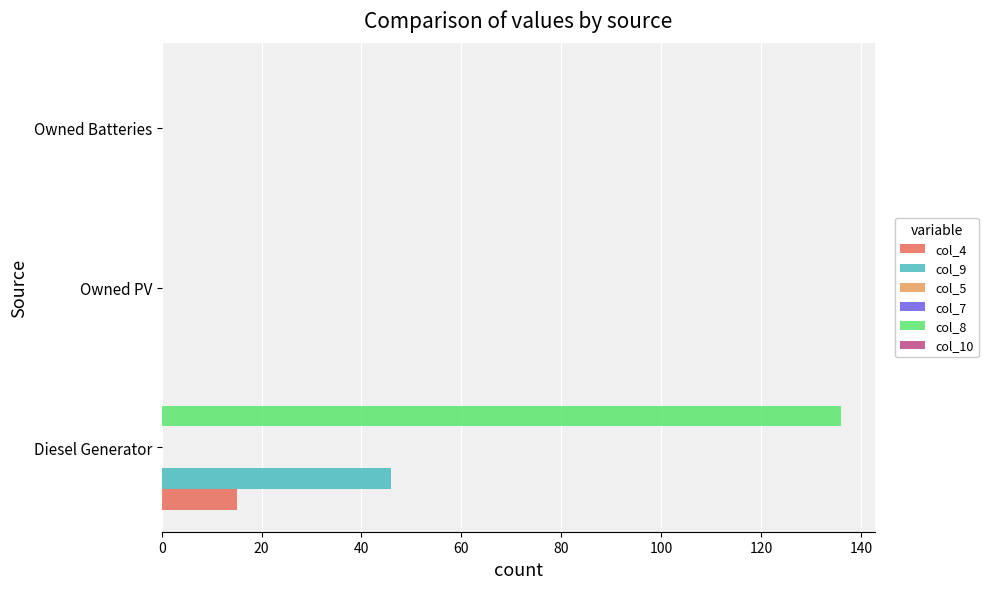

List the series in order of their peak value, lowest first.

col_5, col_7, col_10, col_4, col_9, col_8